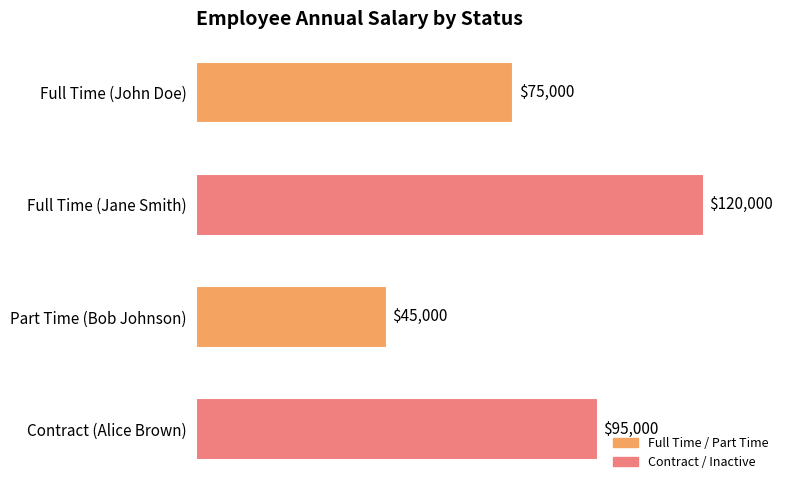

List the labels in order of value, largest first.

Full Time (Jane Smith), Contract (Alice Brown), Full Time (John Doe), Part Time (Bob Johnson)